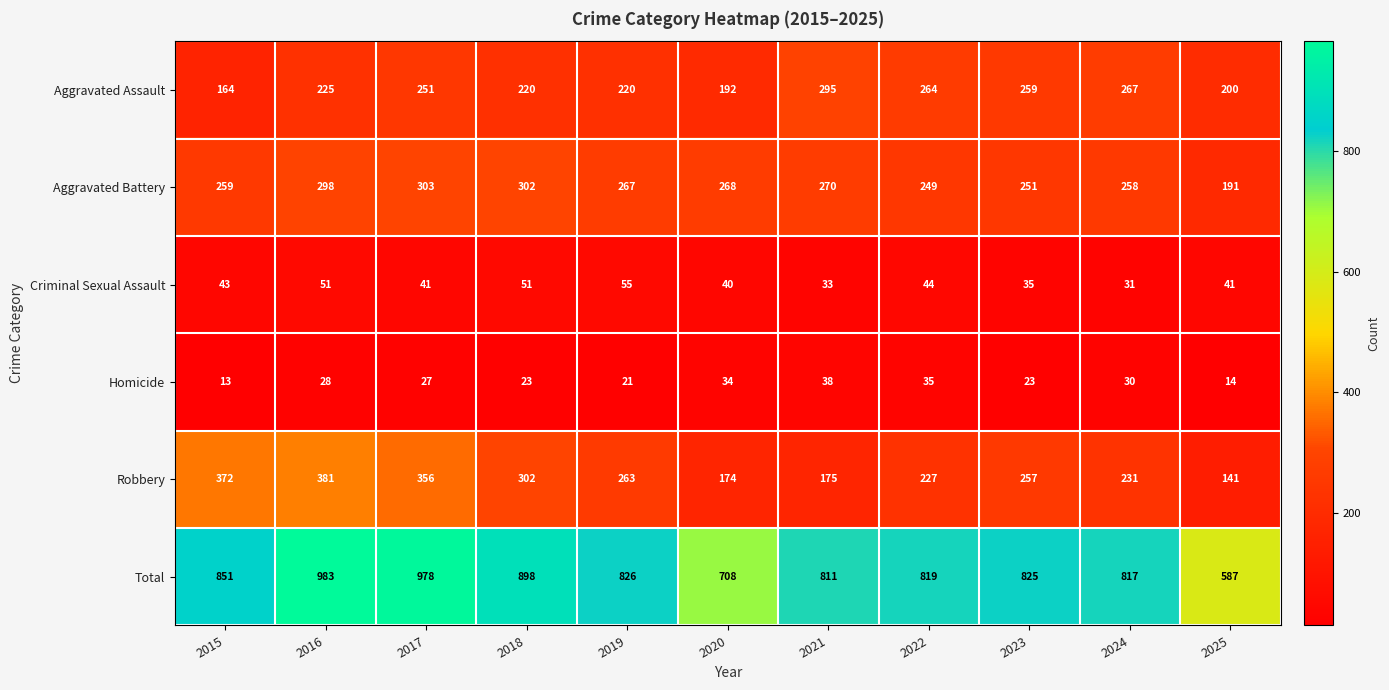

Between 2021 and 2023, which series saw the biggest shift?

Robbery